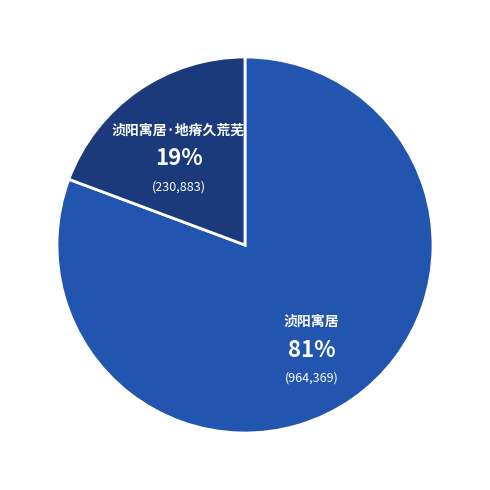

To the nearest percent, what is the combined percentage of 浈阳寓居 and 浈阳寓居·地瘠久荒芜?

100%